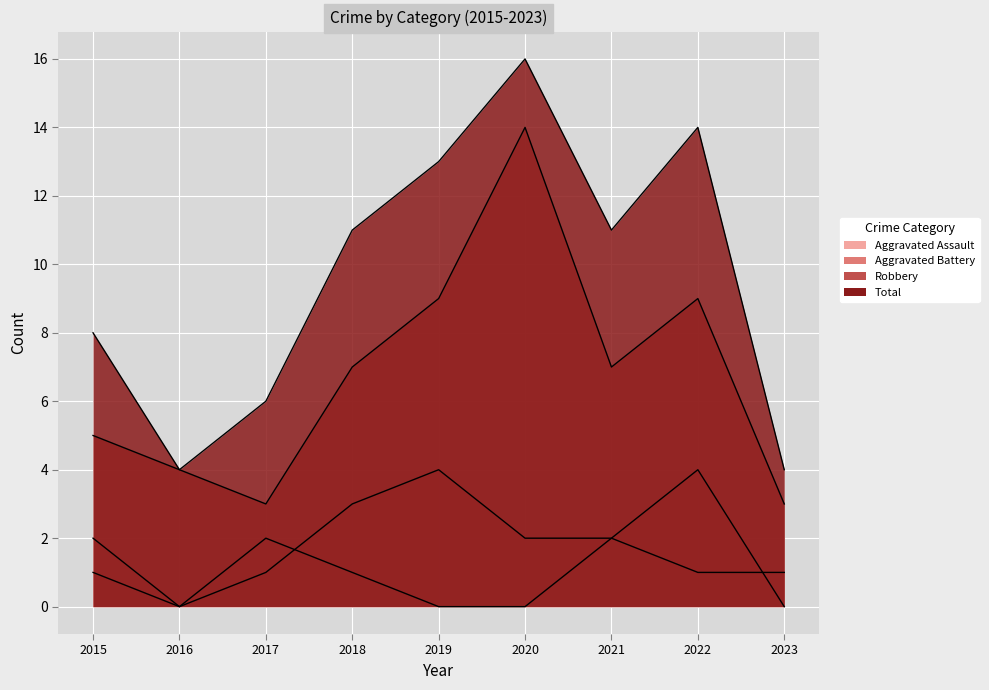

Count the number of data series in this chart.

4